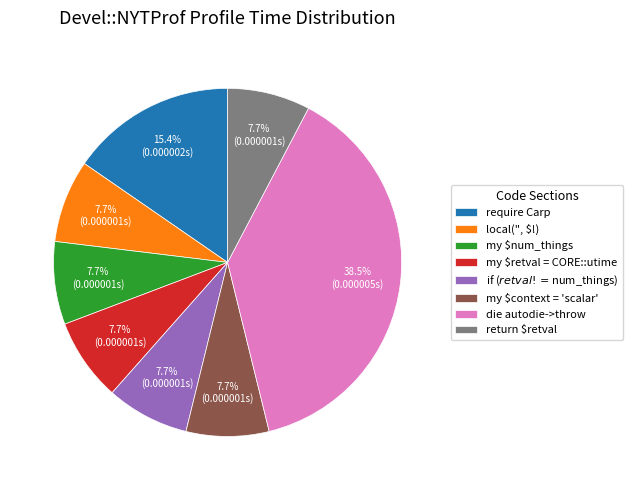

Which slice is the largest?

die autodie->throw